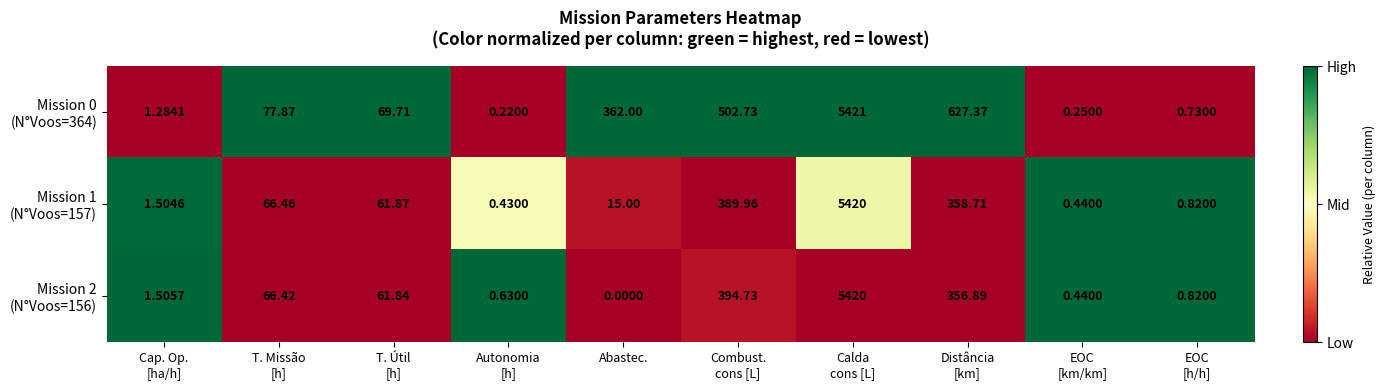

Which category has the lowest value across all series?

Abastec.